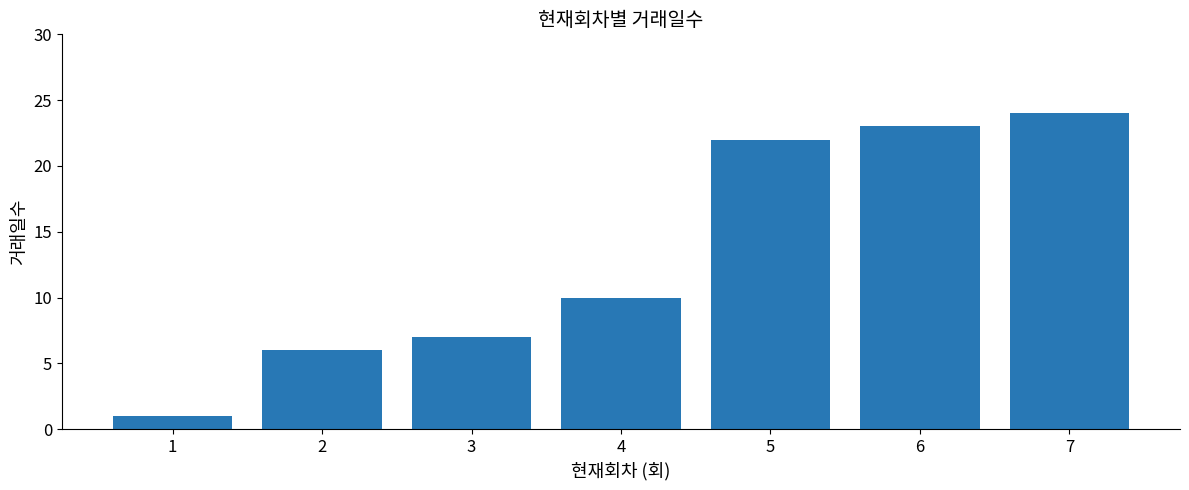

Where is the data nearest to the value 12?

4